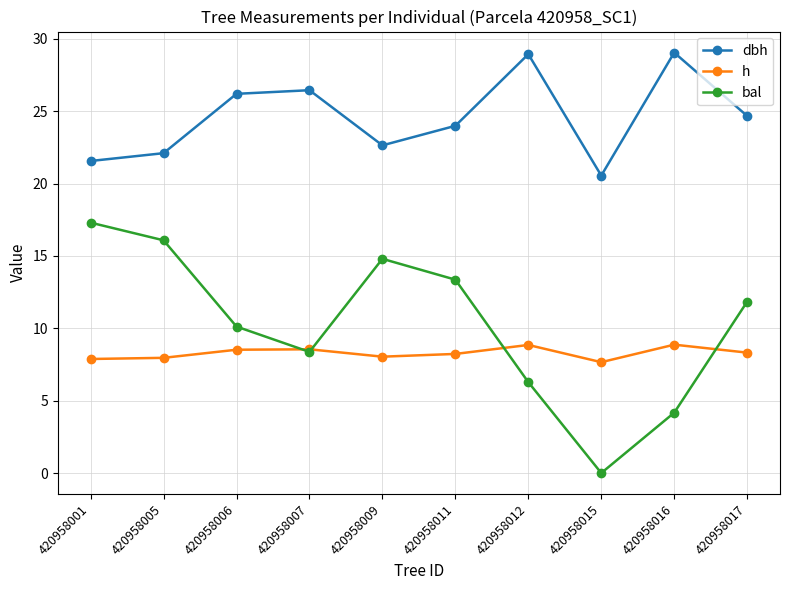

Is it true that bal equals 0.0 at 420958015?

True